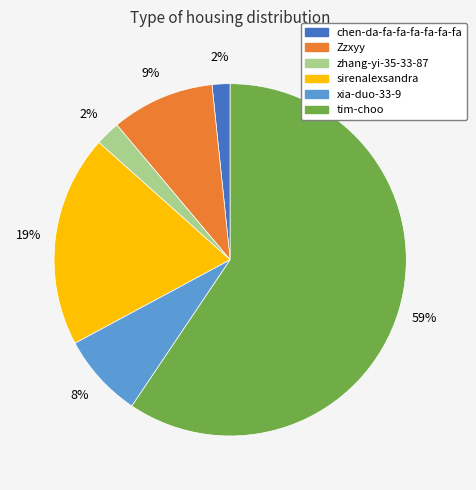

The chen-da-fa-fa-fa-fa-fa-fa slice represents 2% of the pie. True or false?

True